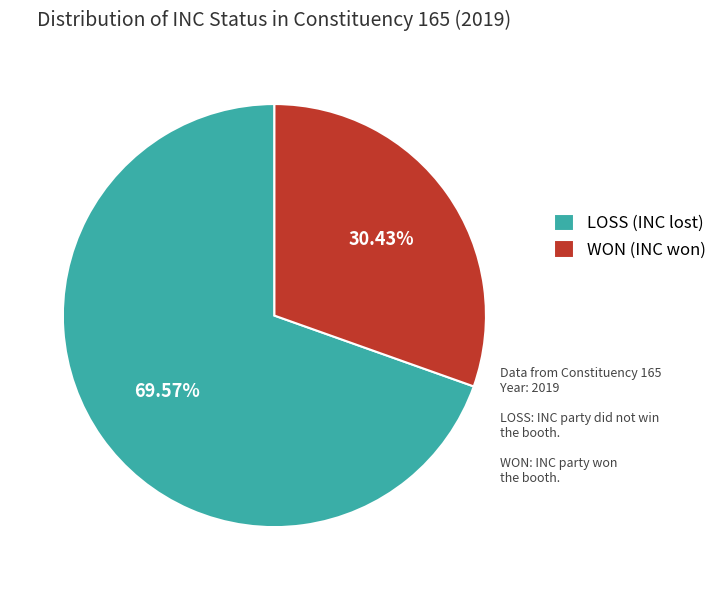

To the nearest percent, what is the difference between the WON and LOSS slice percentages?

39%